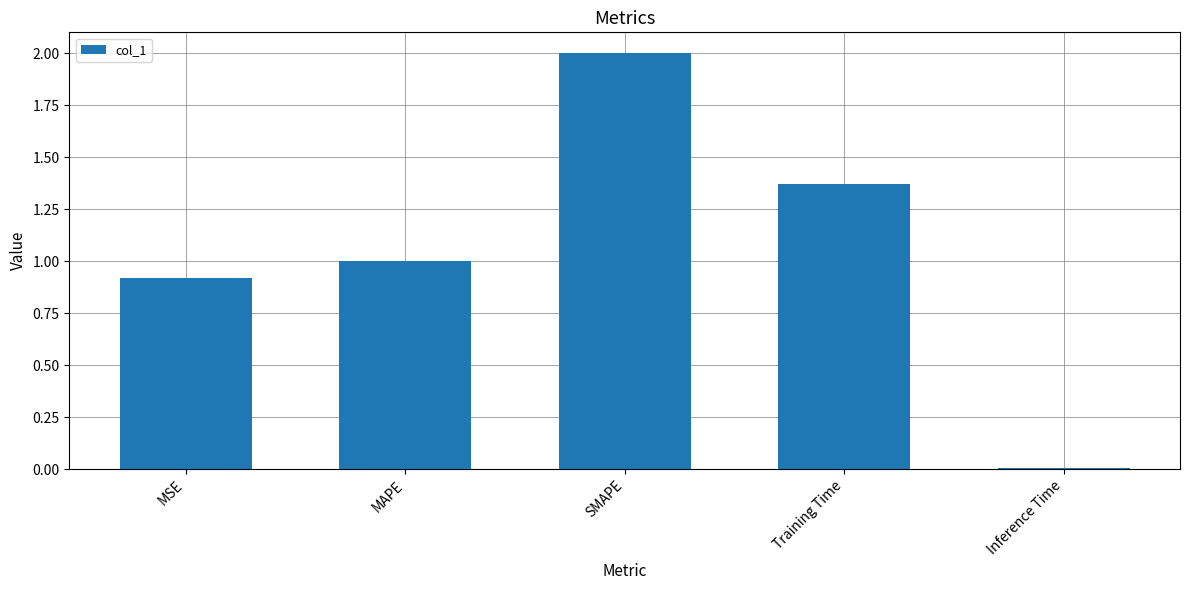

Which category has the highest value across all series?

SMAPE